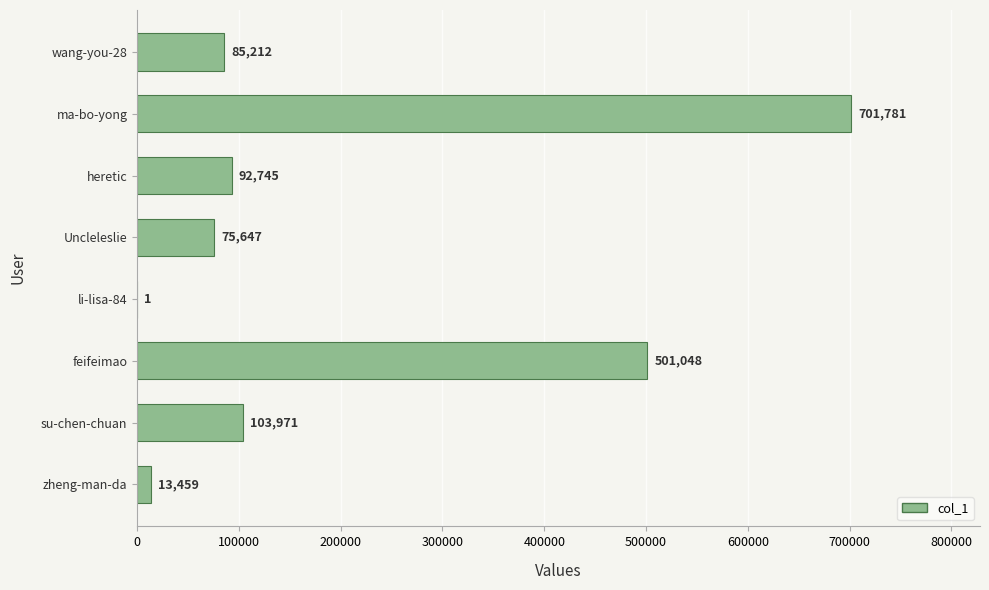

Count the number of categories in the chart.

8